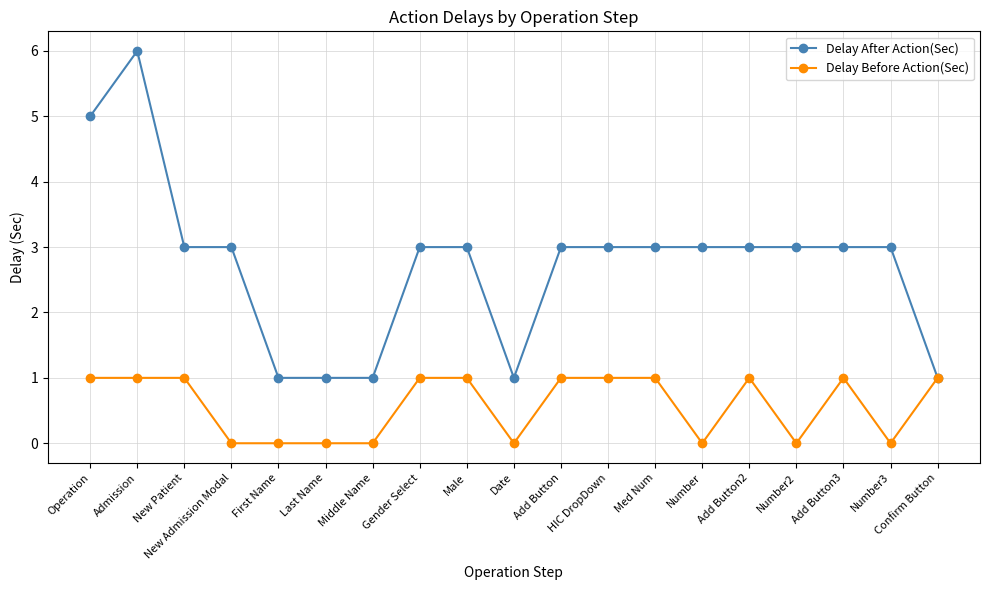

At which category does Delay After Action(Sec) reach its first local peak?

Admission